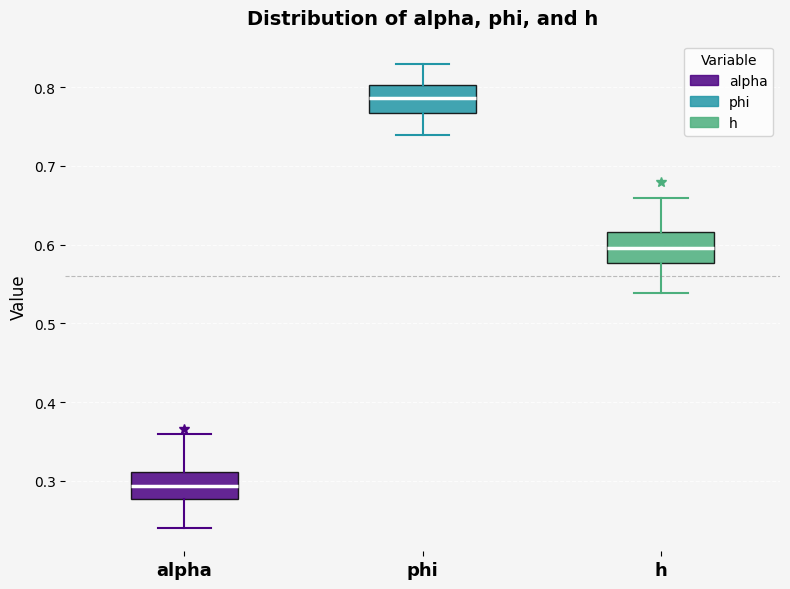

Where does the lower whisker of the box for phi end on the y-axis? The values are not printed on the chart, so give them approximately, as read against the axis.

0.74